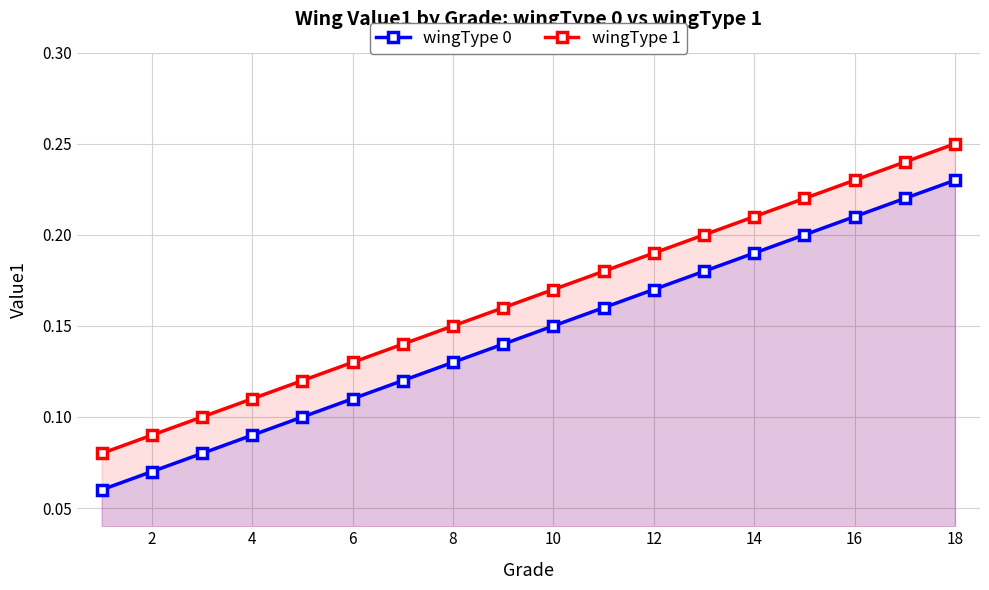

Rank the series by their maximum value, from lowest to highest.

wingType 0, wingType 1